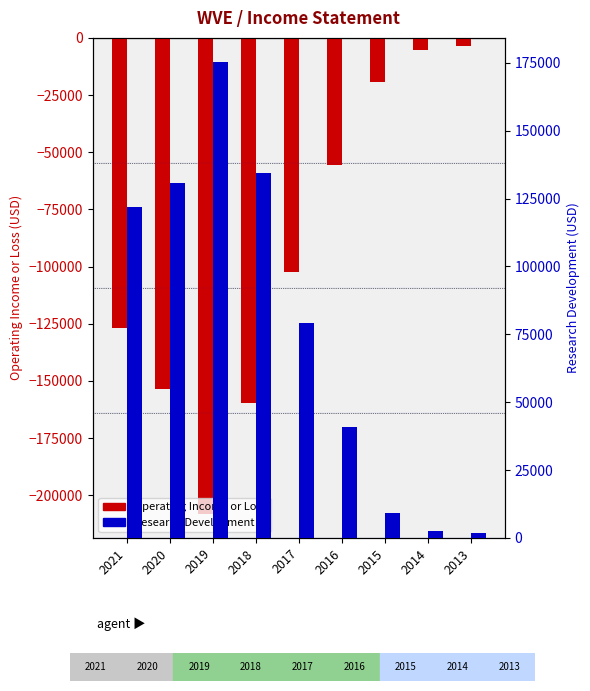

What is the total value across all series at 2013?

-1700